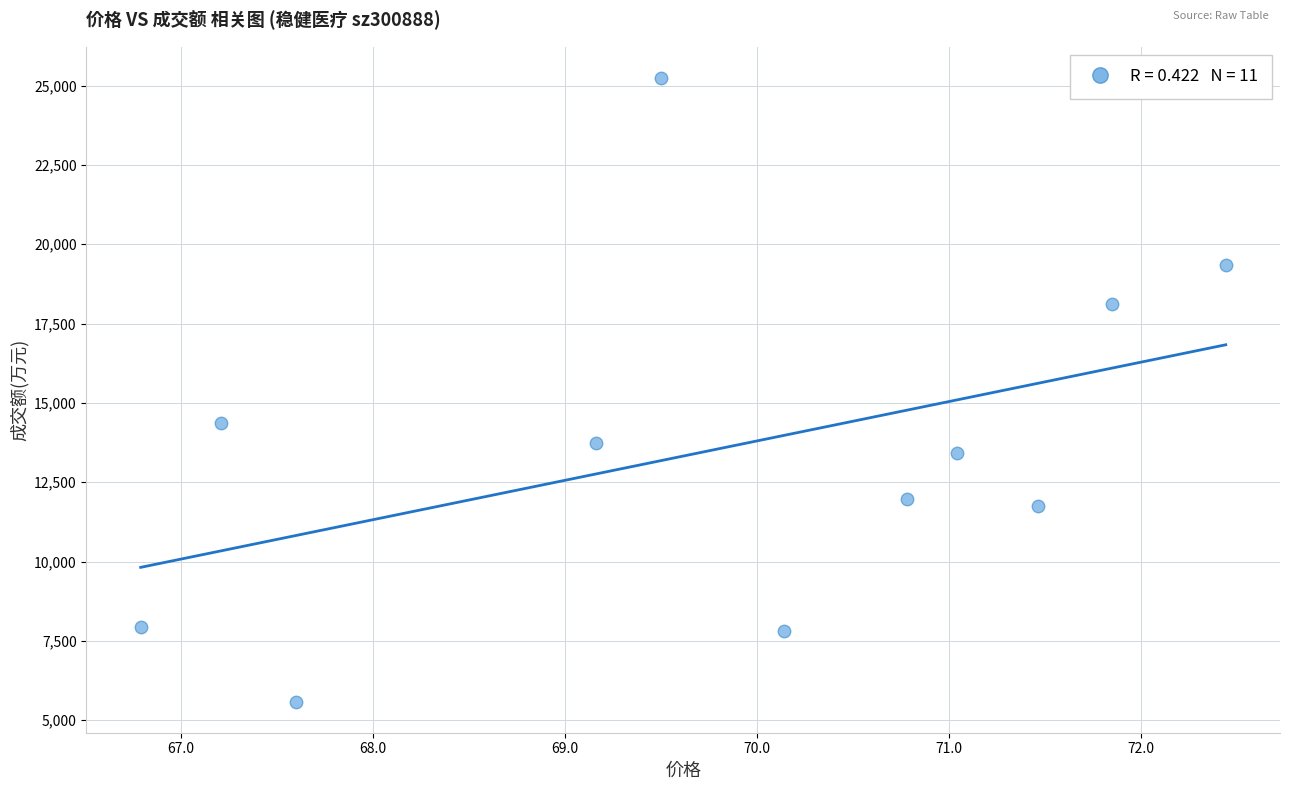

What Y value in the scatter plot is closest to 15415?

14353